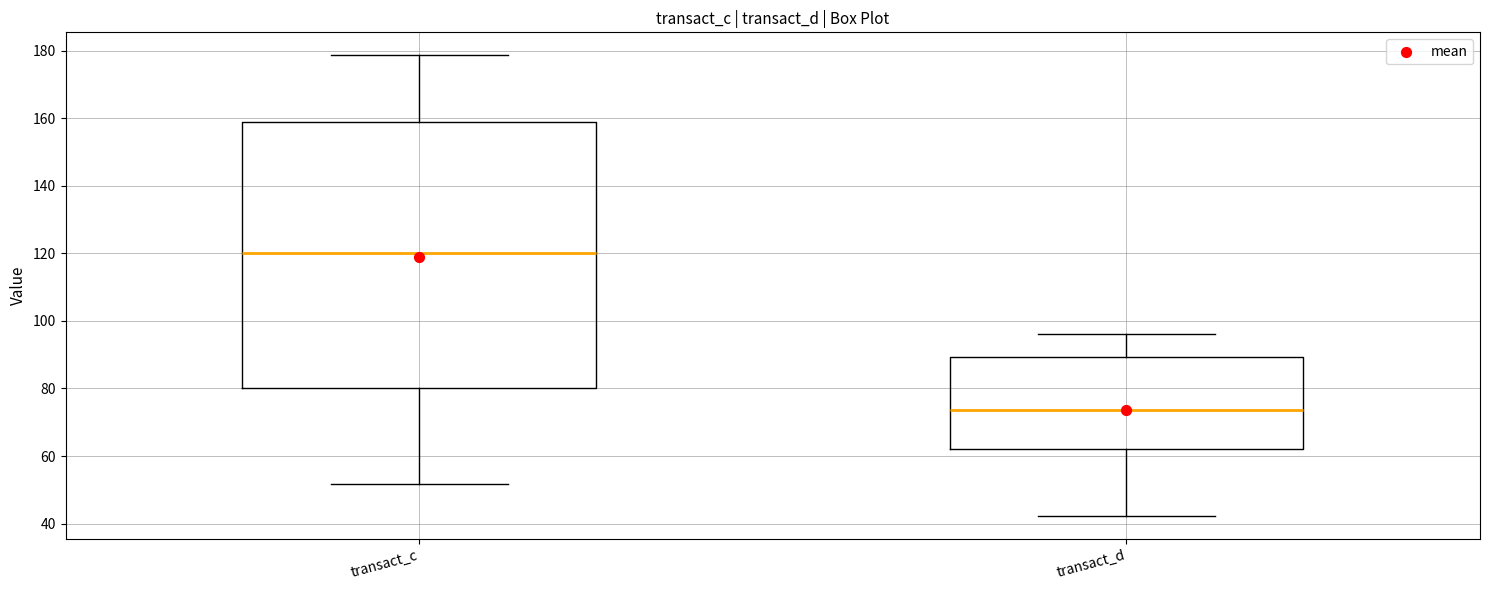

Comparing the boxes themselves (not the whiskers), which one is the tallest?

transact_c